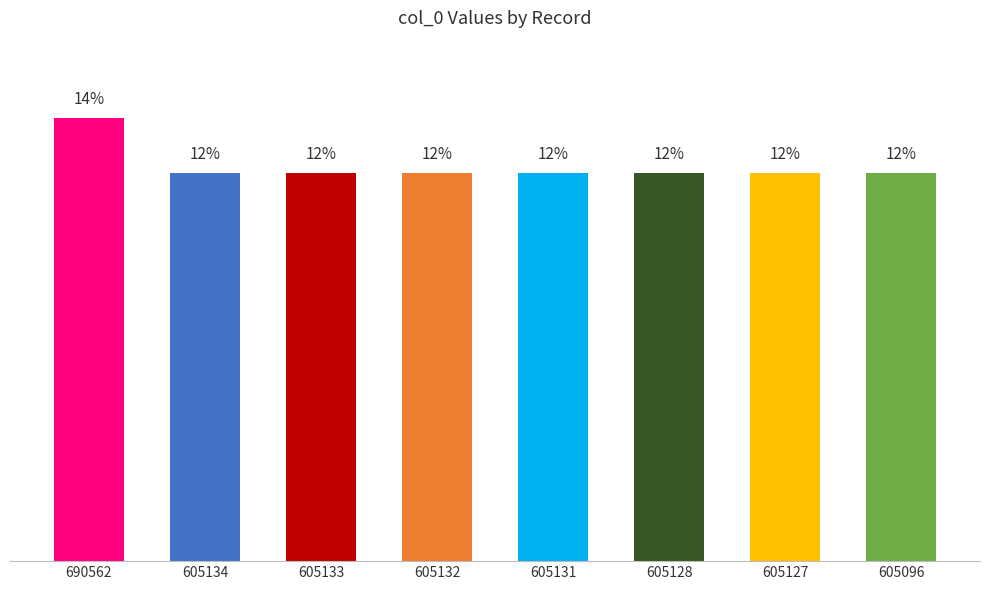

Is it true that the value at 605133 is 12.3?

True